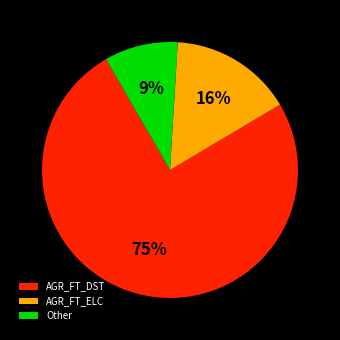

Does any single category account for the majority?

Yes